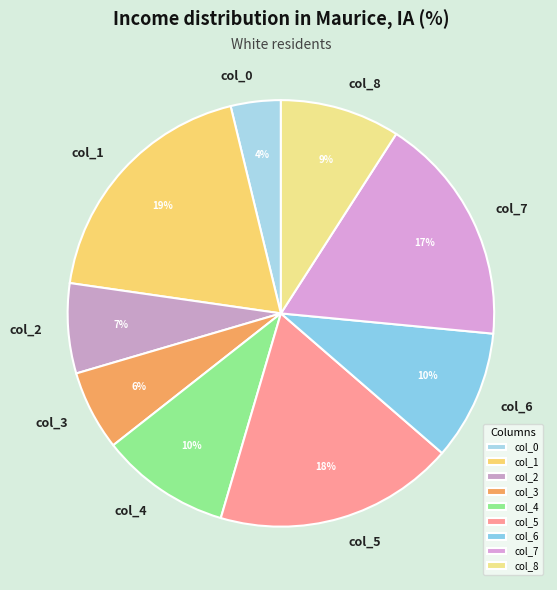

Between col_6 and col_3, which is larger?

col_6